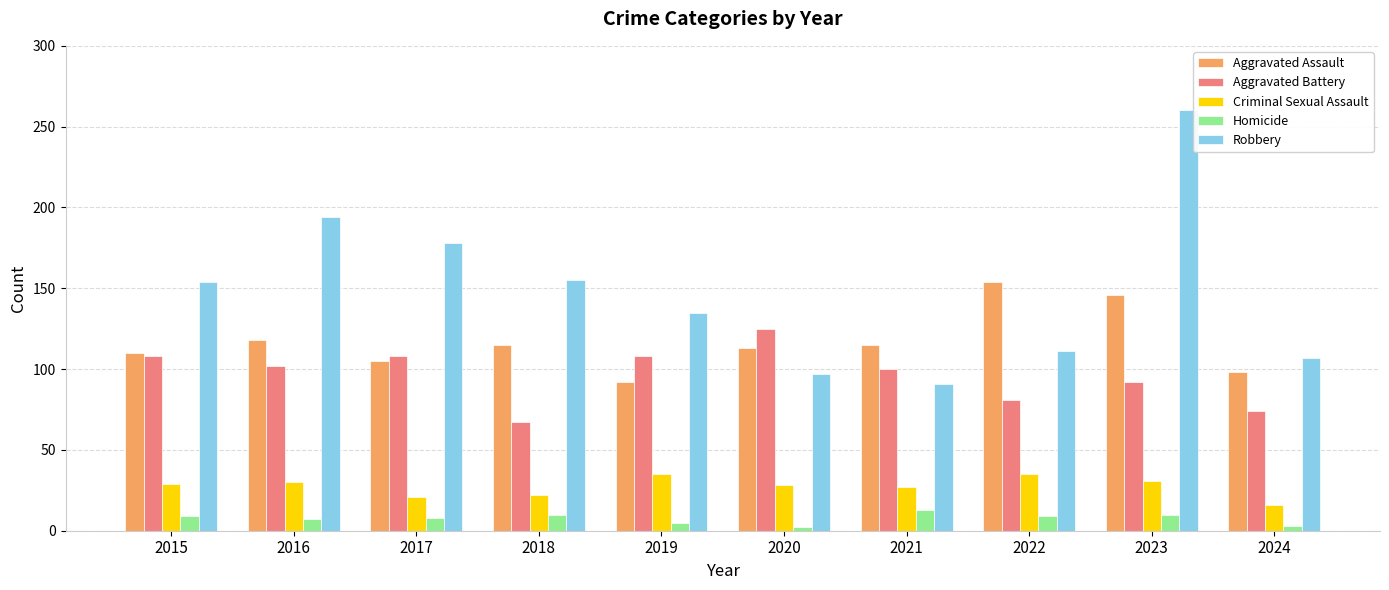

At which category is the sum across all series the highest?

2023